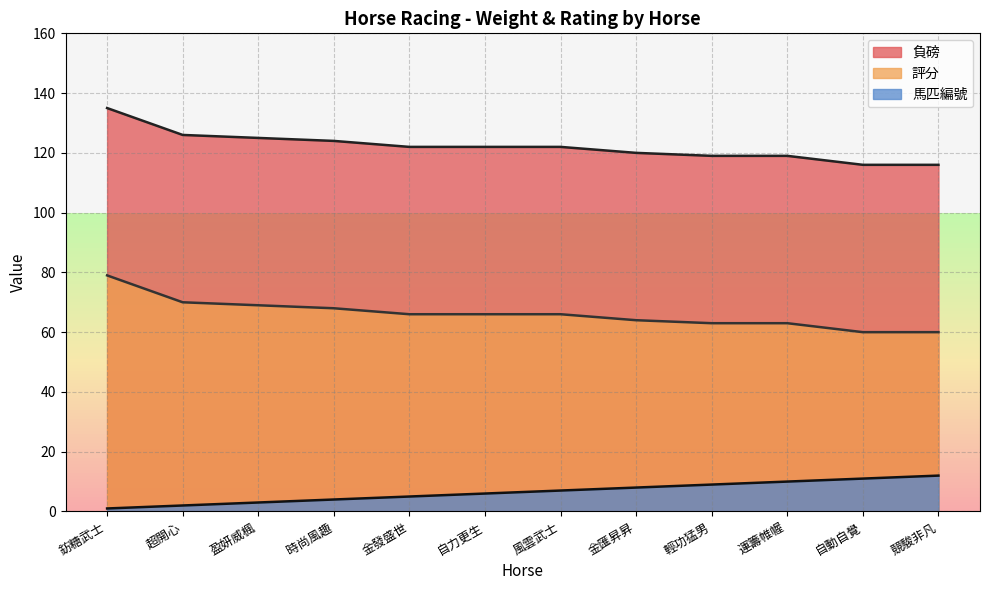

True or false: 負磅 and 評分 intersect in this chart.

False